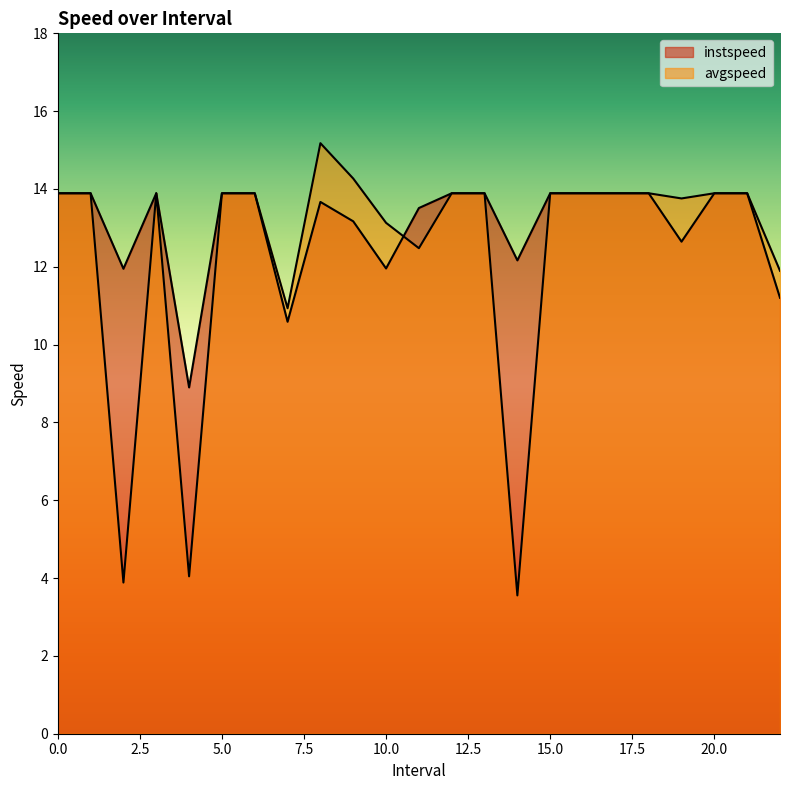

Which label corresponds to the smallest value in the chart?

14.0